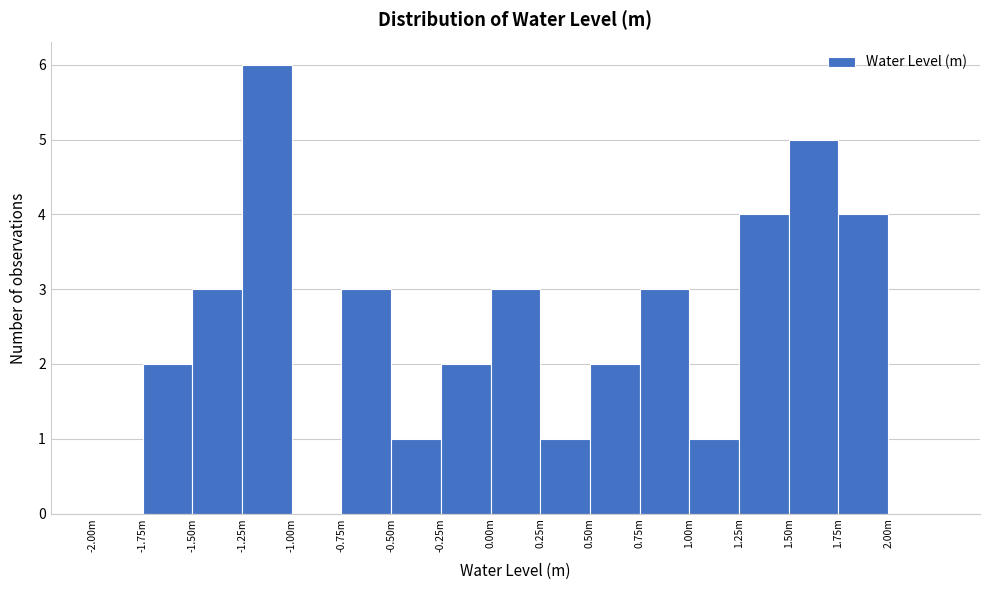

Reading left to right, transcribe all the data shown in this chart.

-2.00m=0	-1.75m=2	-1.50m=3	-1.25m=6	-1.00m=0	-0.75m=3	-0.50m=1	-0.25m=2	0.00m=3	0.25m=1	0.50m=2	0.75m=3	1.00m=1	1.25m=4	1.50m=5	1.75m=4	2.00m=0